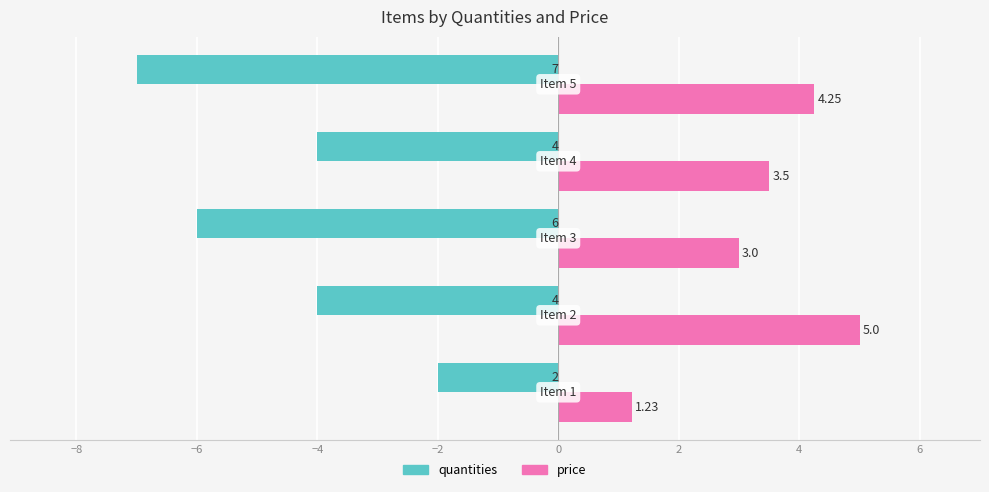

Count the number of categories in the chart.

5